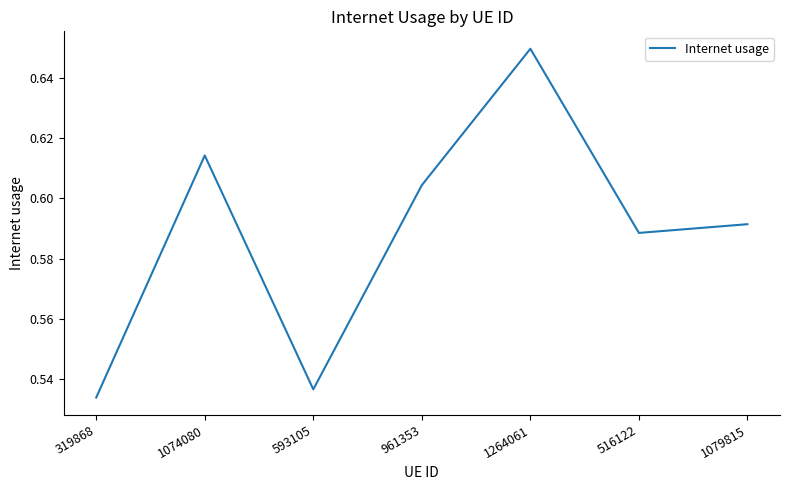

True or false: the data shows 0.3 at 961353.

False